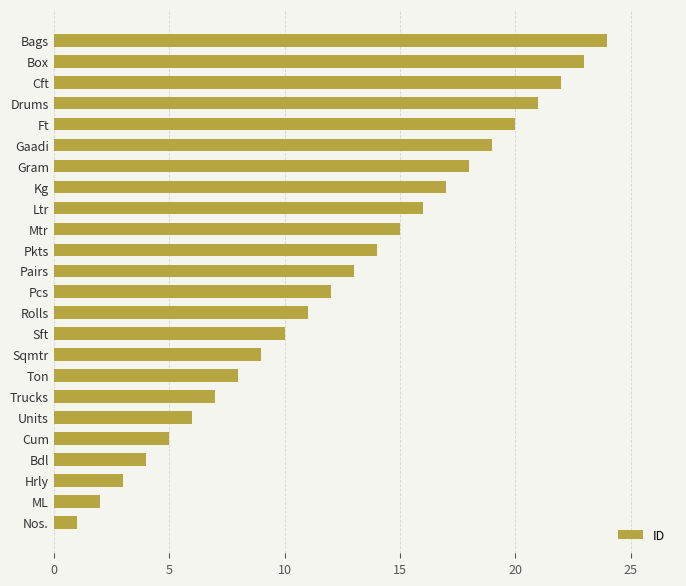

What is the ratio of the value at Gaadi to the value at Pkts?

1.4